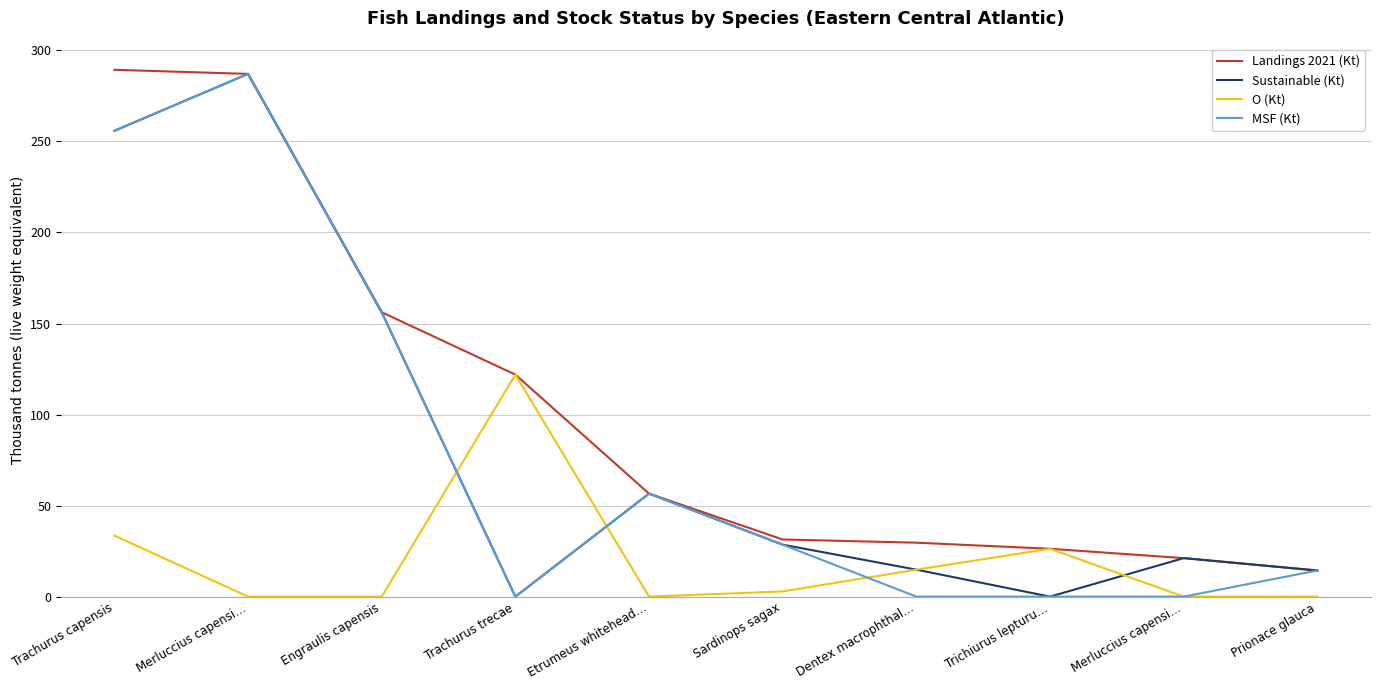

Is the value of MSF (Kt) at Merluccius capensi… greater than the value of Sustainable (Kt) at Trachurus capensis?

Yes